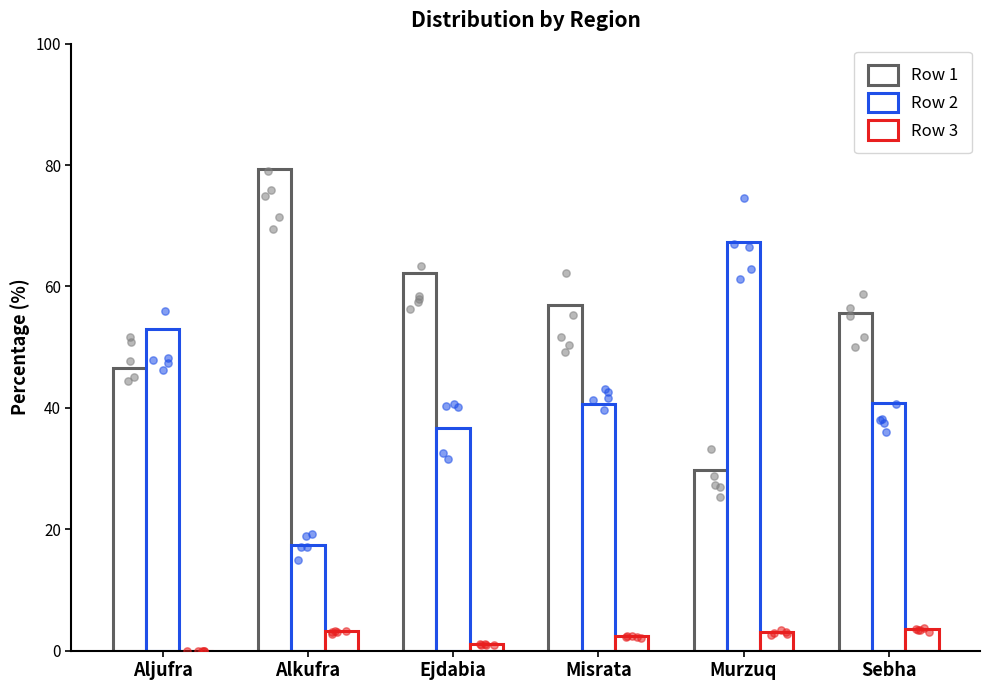

Which series contains the highest Y value?

Row 1